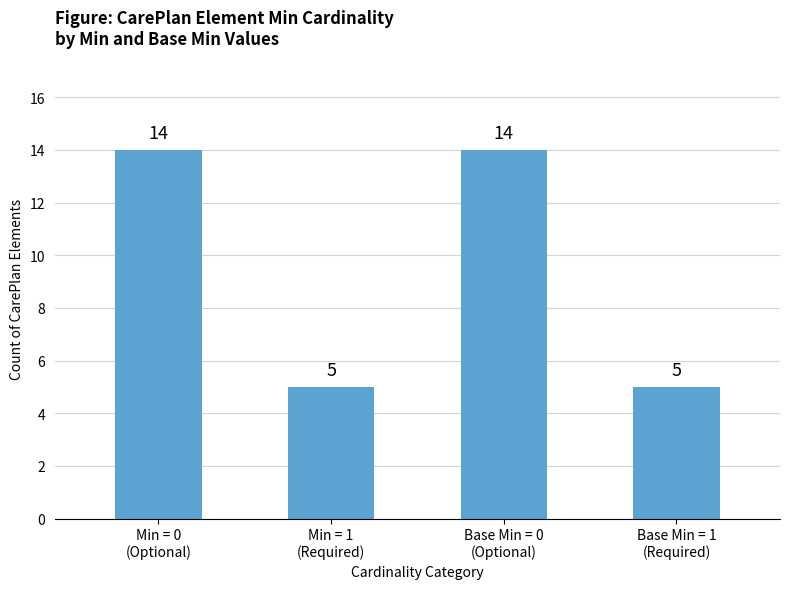

What is the greatest value displayed?

14